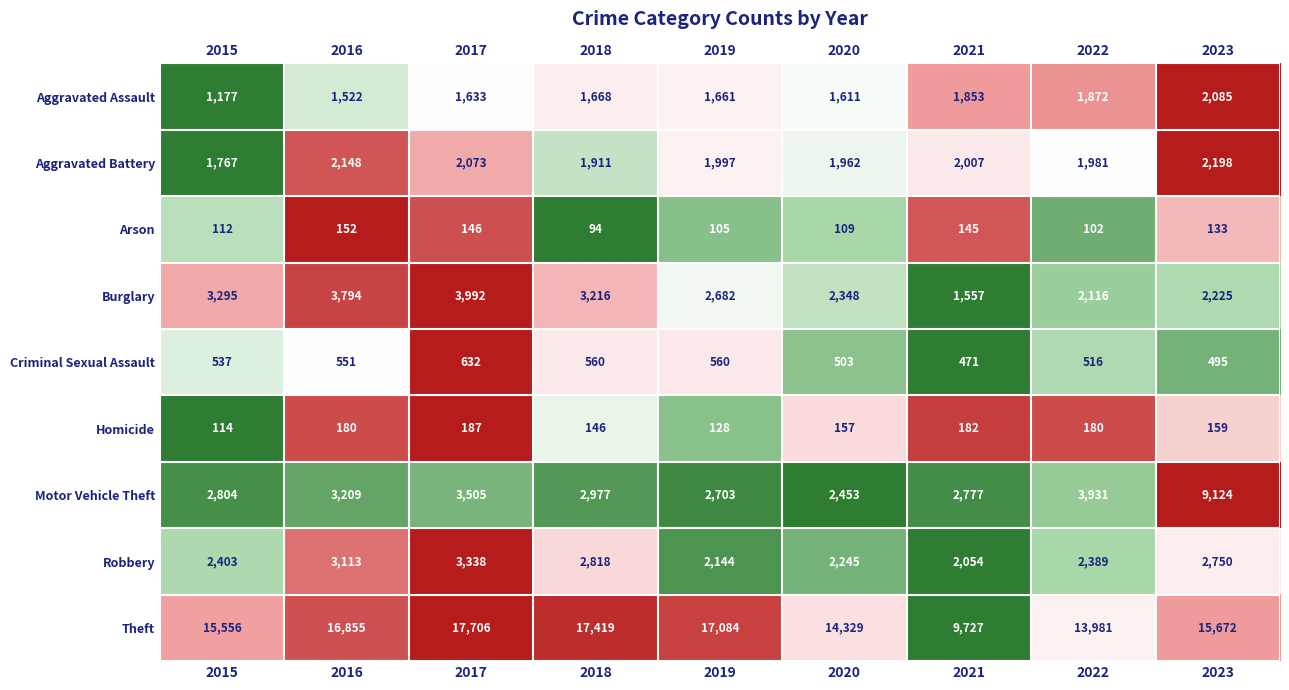

How many categories are shown in the chart?

9